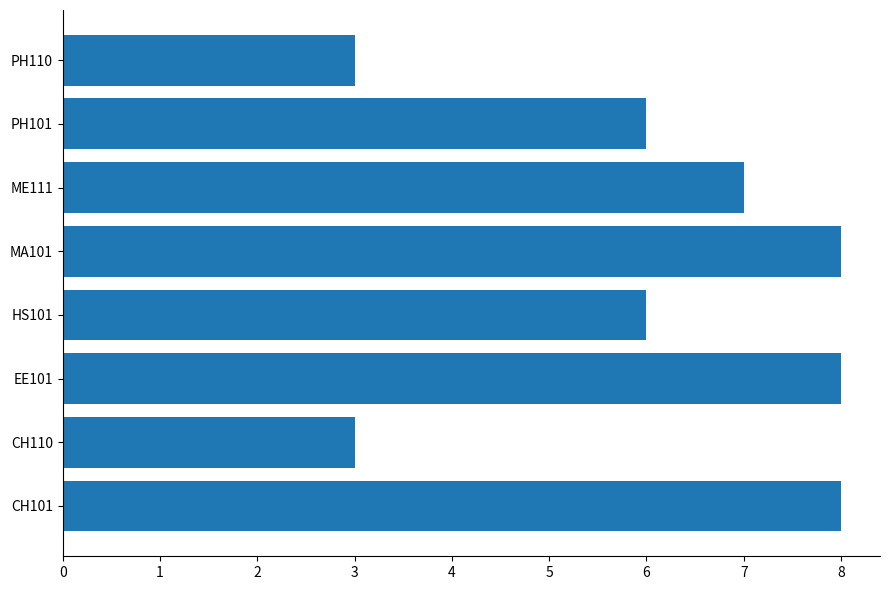

What is the smallest value displayed?

3